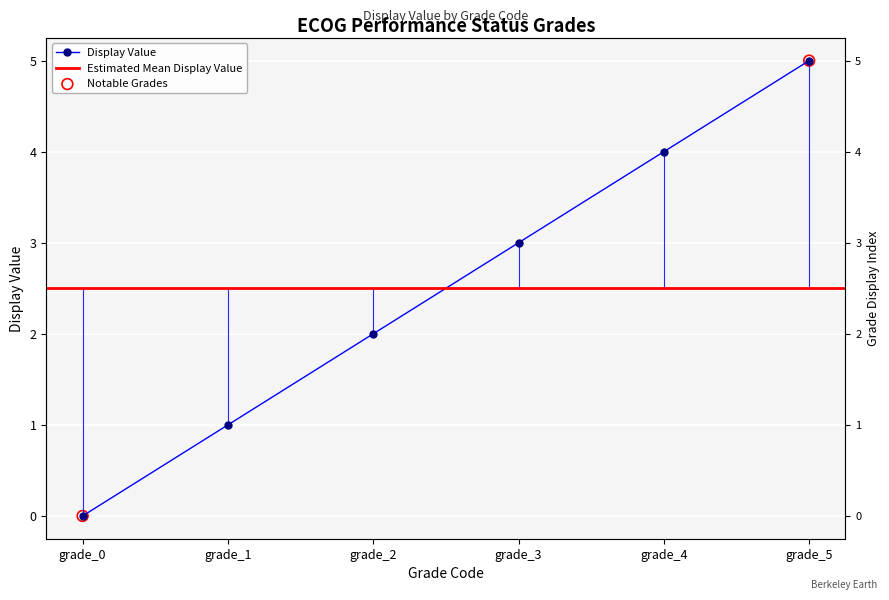

Which has a higher value, grade_3 or grade_4?

grade_4